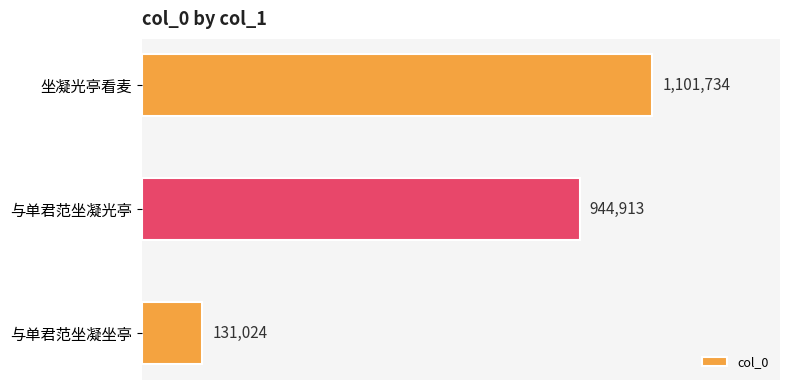

Does the chart contain any negative values?

No